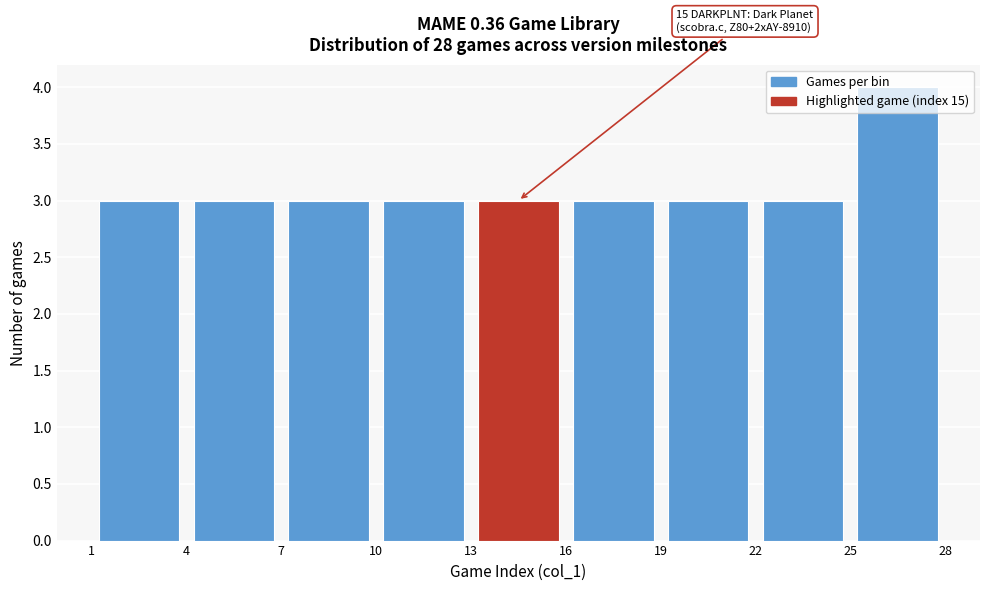

Which range on the x-axis has the tallest bar?

25 to 28